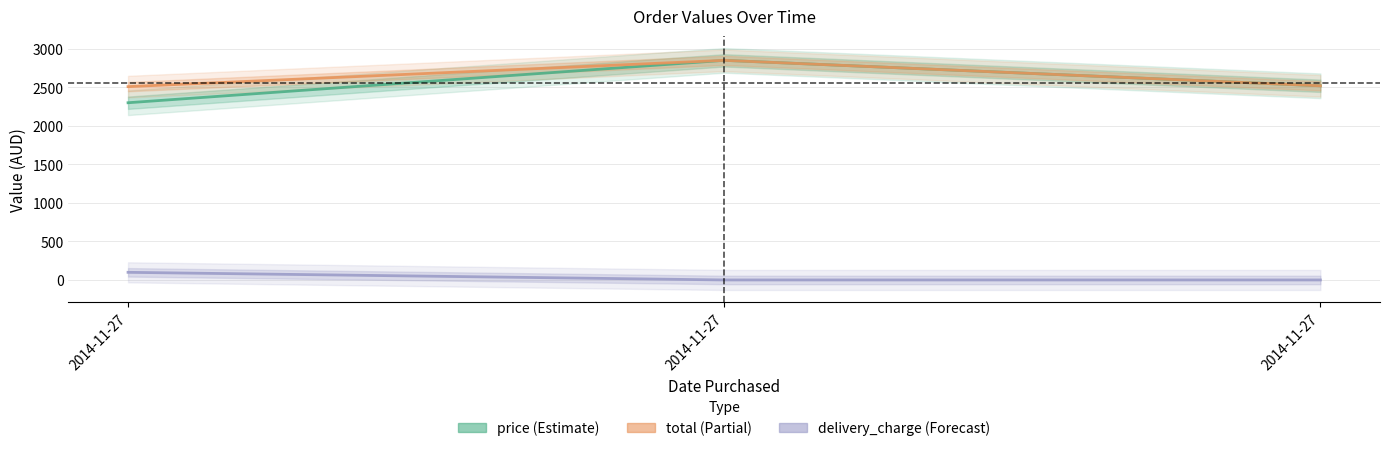

At which label does price reach its peak?

2014-11-27